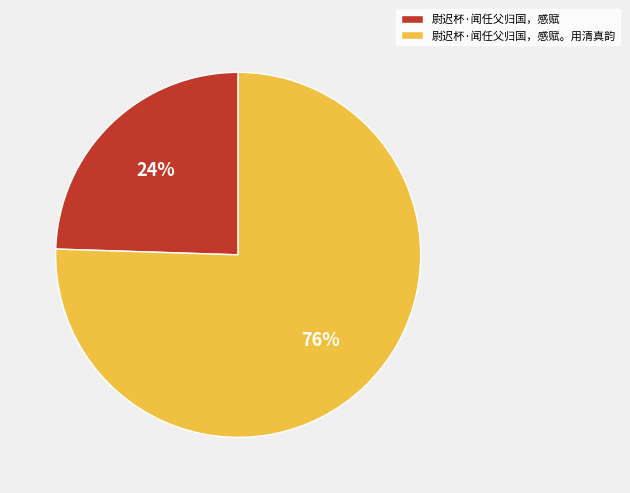

How many slices are in this pie chart?

2